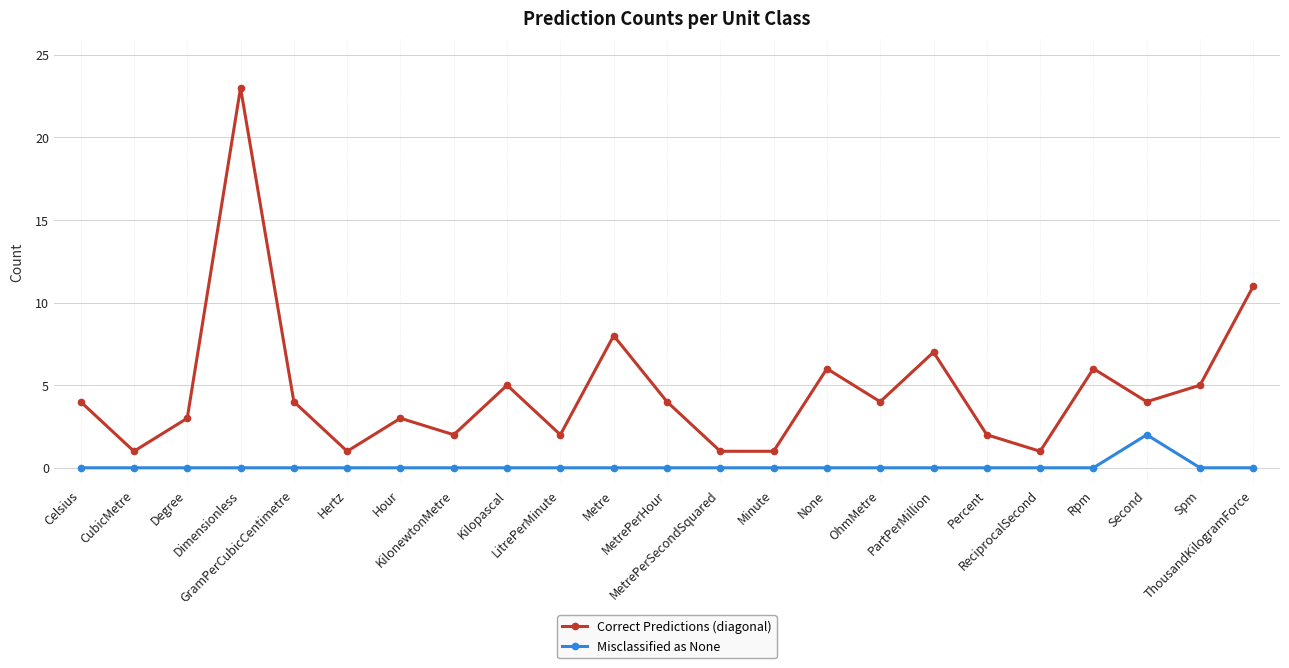

Which series has the widest spread of values?

Correct Predictions (diagonal)